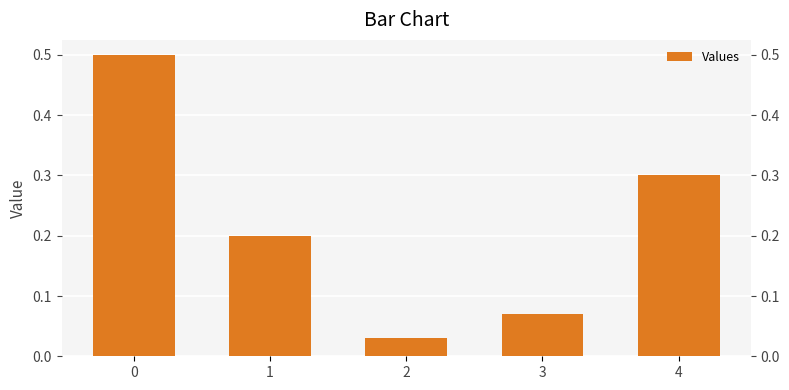

What is the value of the 1st bar from the left?

0.5